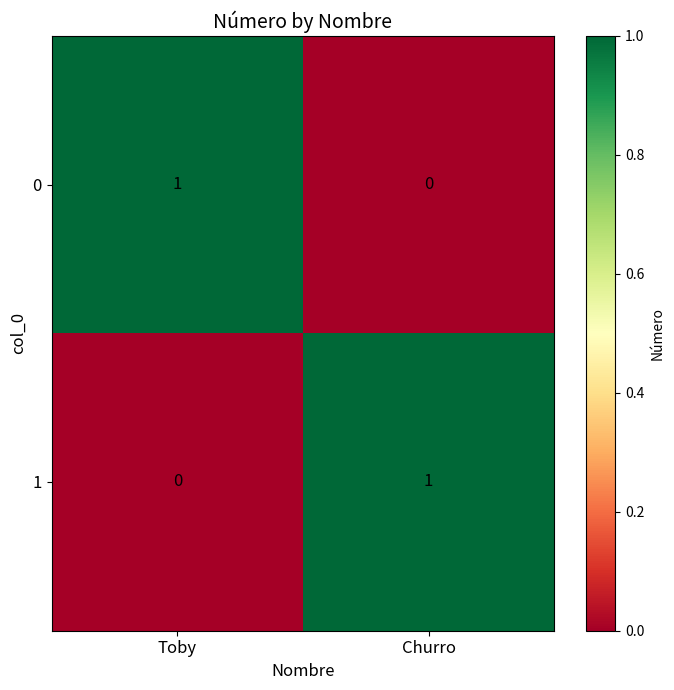

The 0 series shows 1 at Toby. True or false?

True